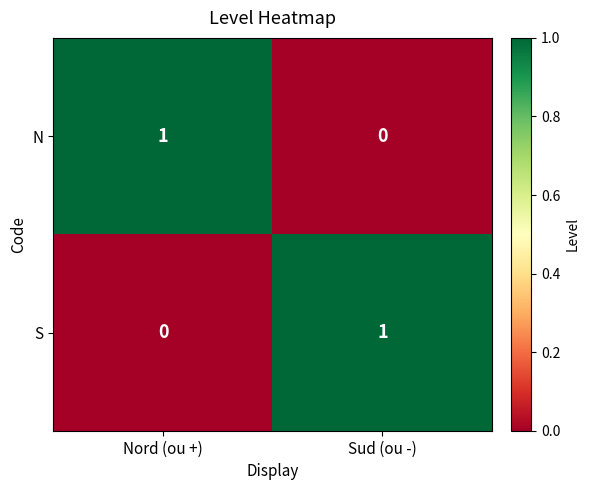

Which category has the lowest value in the S series?

Nord (ou +)